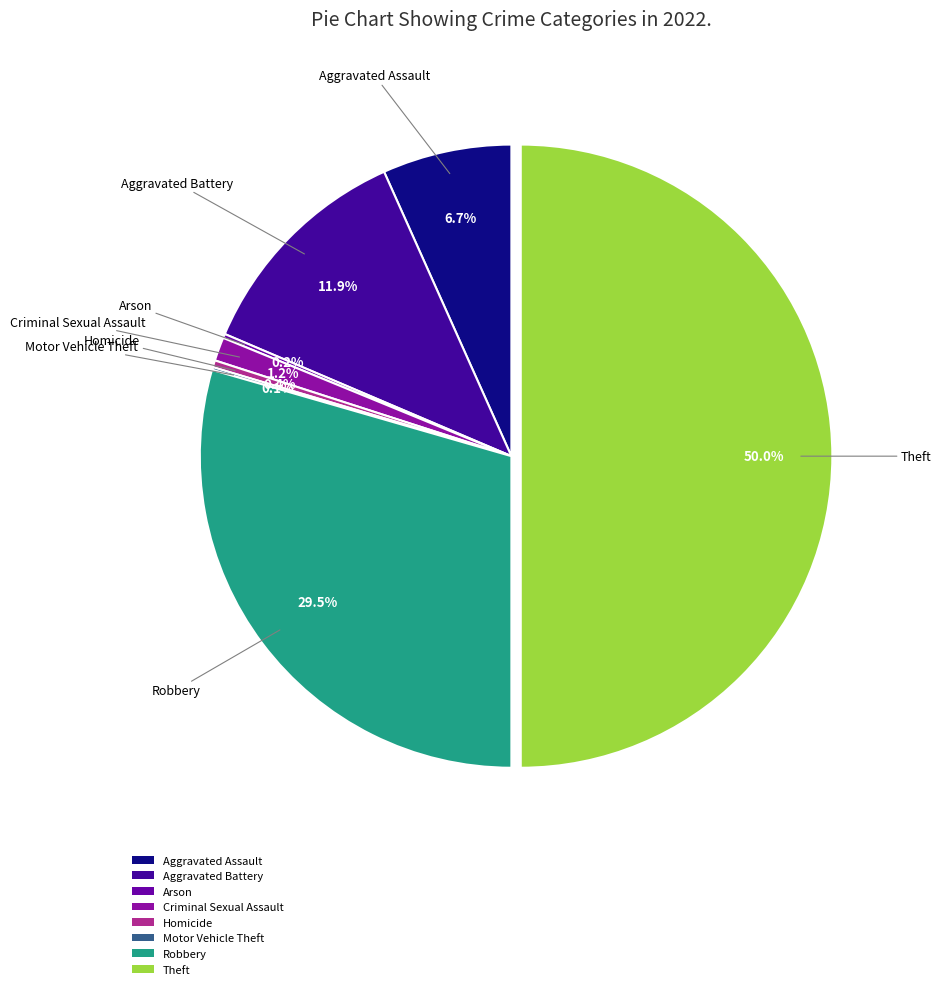

Between Theft and Homicide, which is larger?

Theft